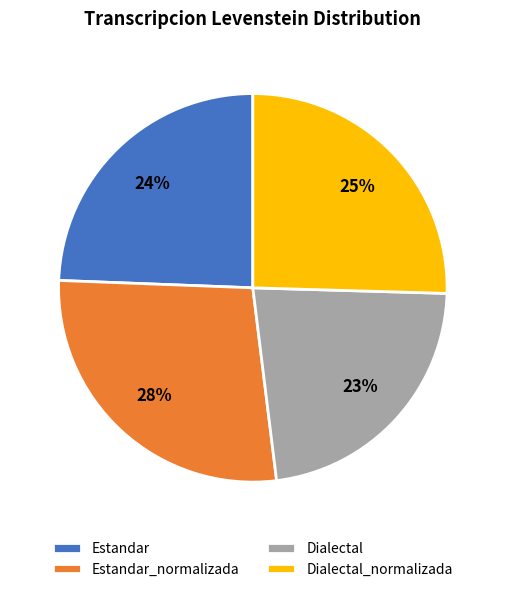

To the nearest percent, what is the difference between the Estandar_normalizada and Dialectal slice percentages?

5%